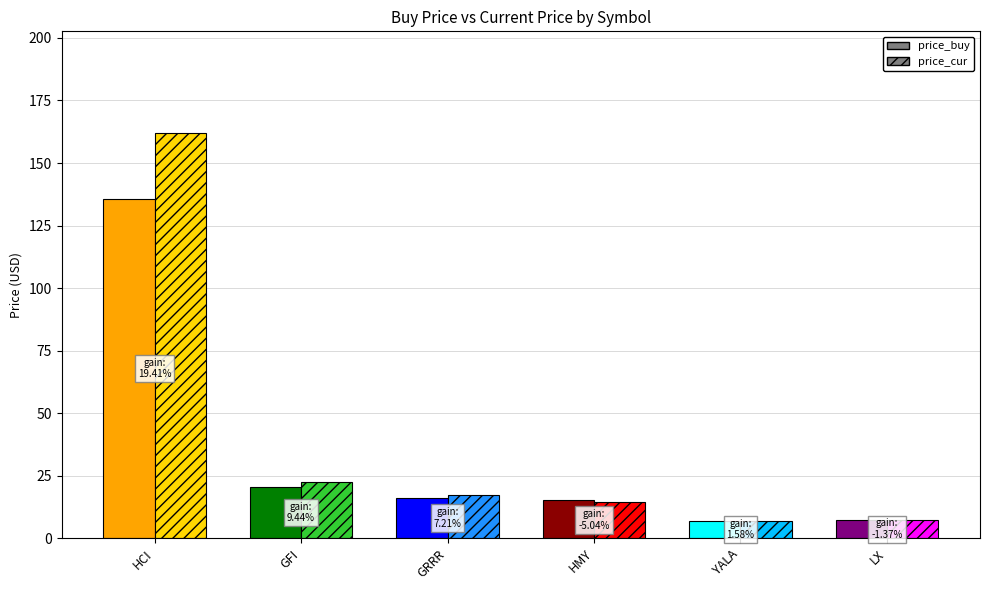

Is the value of price_buy at HCI greater than the value of price_cur at YALA?

Yes